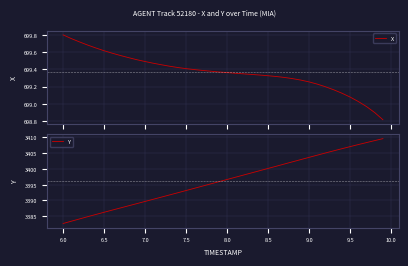

What is the lowest value of the Y series?

3382.7